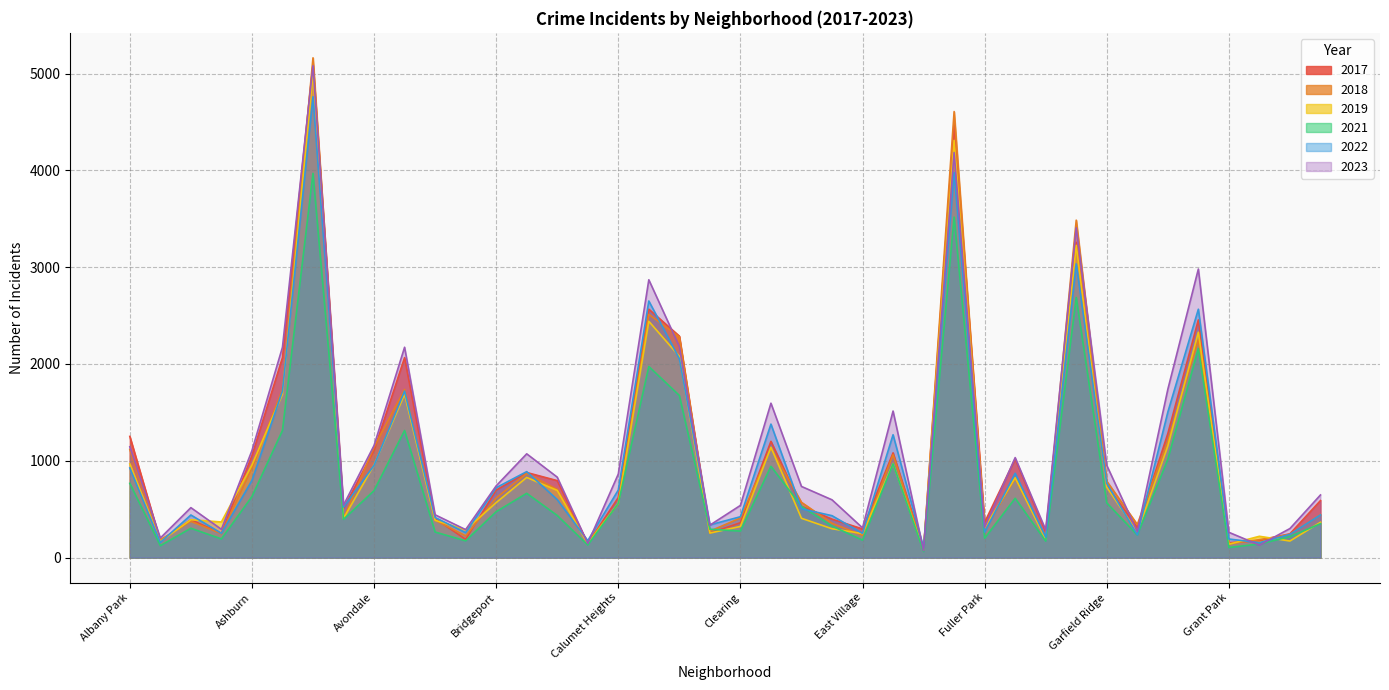

Reading left to right, extract all data points from this chart.

2019: 968	166	391	368	957	1687	5008	405	957	1687	385	287	568	828	694	142	561	2441	2079	253	322	1140	406	298	248	972	77	4310	308	825	189	3226	728	261	1153	2328	138	220	171	365
2022: 926	157	440	251	797	1720	4761	522	953	1720	414	258	722	888	599	175	698	2651	2055	338	422	1379	504	433	250	1269	99	3981	263	871	210	3034	766	236	1503	2566	192	154	240	441
2017: 1252	171	391	250	1053	2066	5096	508	1107	2066	403	188	697	879	795	145	620	2566	2288	253	360	1201	531	397	296	1082	87	4471	365	1019	265	3257	743	311	1281	2456	154	176	246	589
2018: 1117	184	374	248	924	1737	5163	401	1142	1737	386	224	616	870	704	160	554	2513	2280	273	409	1131	571	354	230	1063	75	4608	289	817	202	3486	789	342	1205	2249	141	185	240	443
2021: 767	123	303	193	630	1313	3970	395	692	1313	264	173	474	664	435	130	559	1974	1675	293	274	943	530	326	180	969	62	3518	200	613	170	2687	565	233	1015	2160	104	140	217	350
2023: 1145	202	516	292	1105	2173	5081	542	1158	2173	442	289	741	1072	831	146	863	2870	2180	335	539	1595	735	597	307	1514	72	4185	314	1033	286	3407	953	268	1738	2981	261	129	300	647